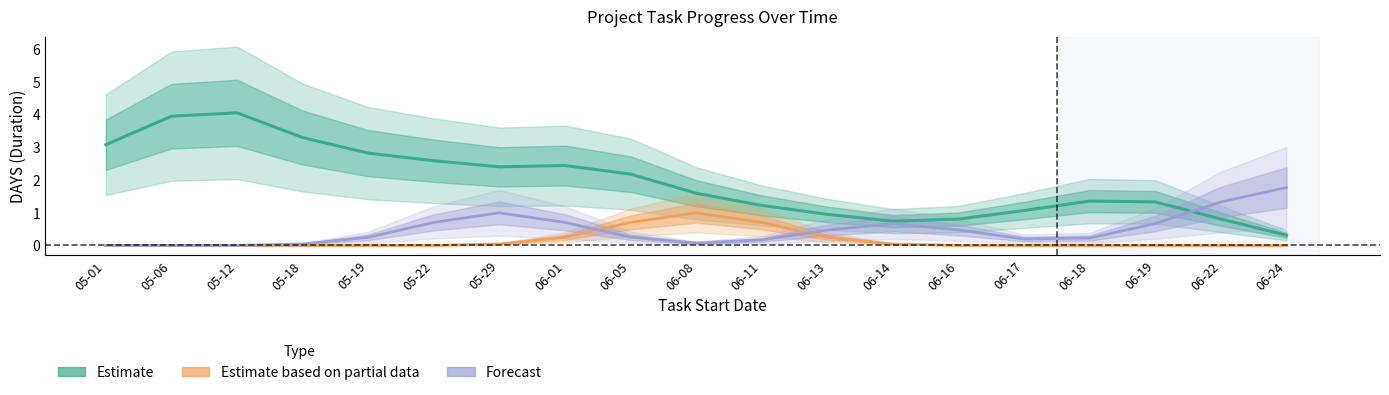

Reading left to right, what are all the values shown in this chart?

Estimate: 3.1	3.9	4.1	3.3	2.8	2.6	2.4	2.4	2.2	1.6	1.2	1.0	0.7	0.8	1.1	1.4	1.3	0.8	0.3
Estimate based on partial data: 0.0	0.0	0.0	0.0	0.0	0.0	0.0	0.2	0.7	1.0	0.7	0.2	0.0	0.0	0.0	0.0	0.0	0.0	0.0
Forecast: 0.0	0.0	0.0	0.0	0.2	0.7	1.0	0.7	0.3	0.1	0.2	0.5	0.7	0.5	0.2	0.2	0.7	1.3	1.8